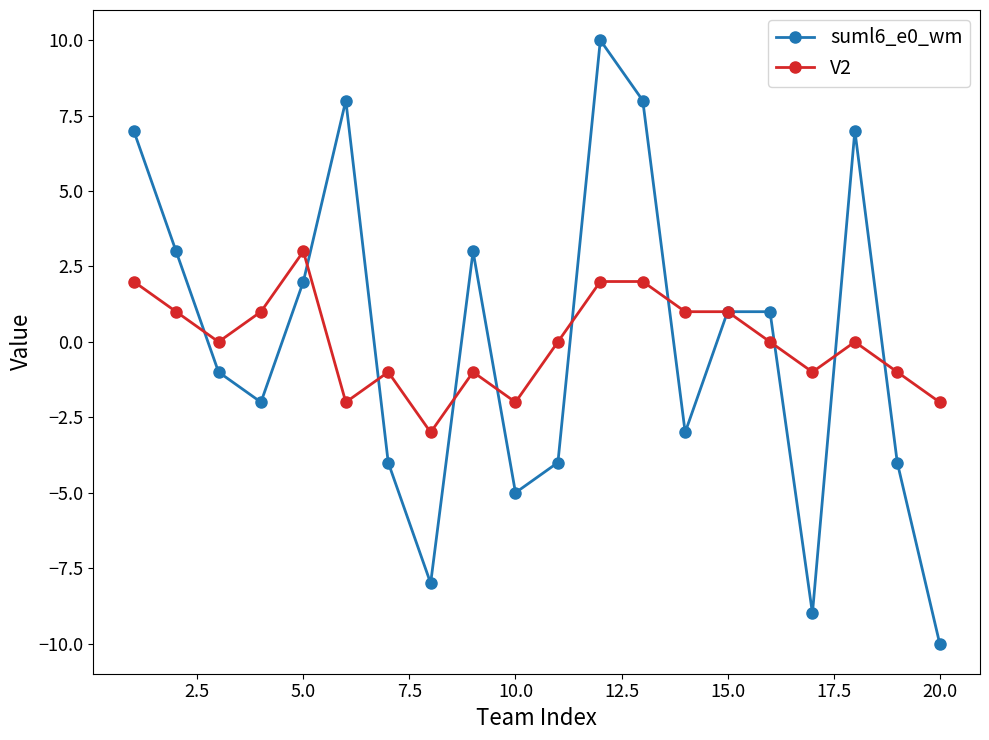

Rank the series by their maximum value, from lowest to highest.

V2, suml6_e0_wm